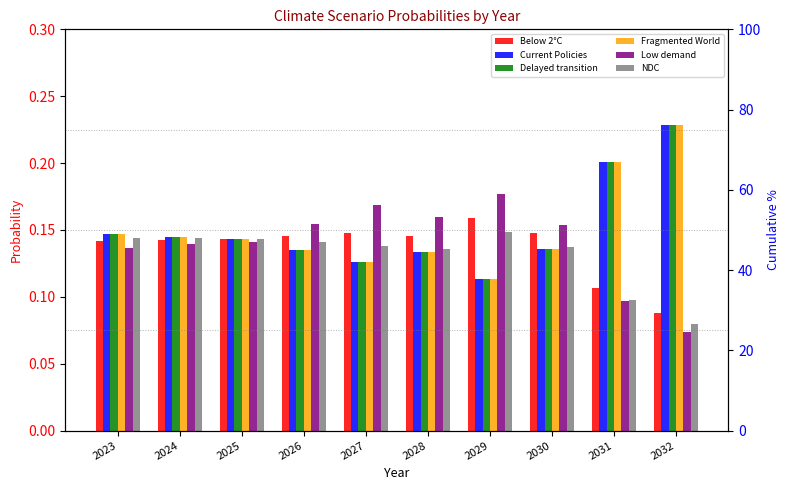

What is the difference between the Current Policies values at 2025 and 2032?

0.1